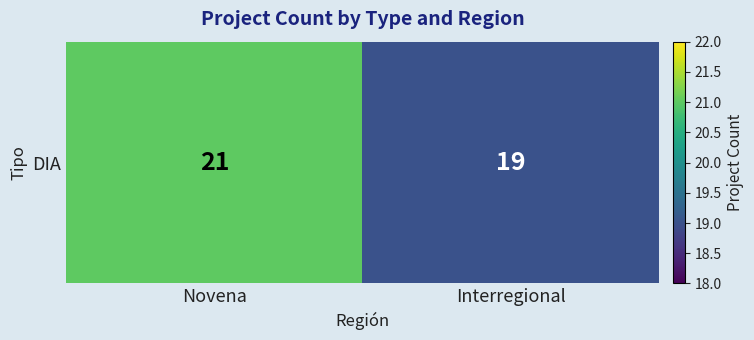

At which category does the chart reach its peak across all series?

Novena